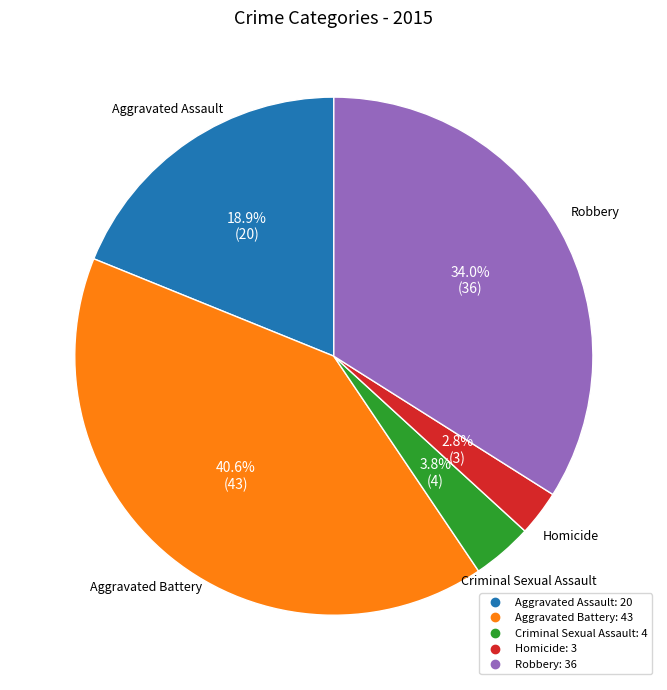

Rank the categories by value from lowest to highest.

Homicide, Criminal Sexual Assault, Aggravated Assault, Robbery, Aggravated Battery